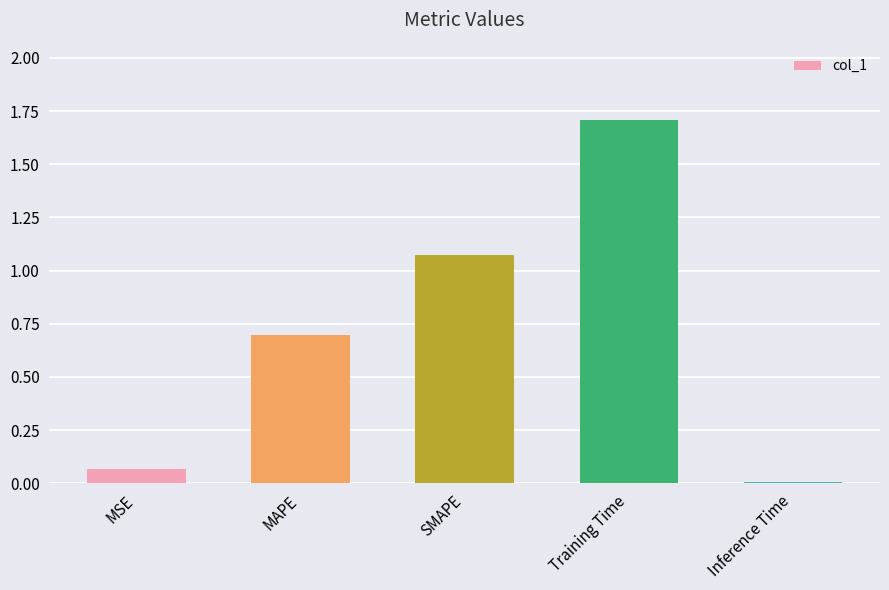

Where is the data nearest to the value 0?

Inference Time